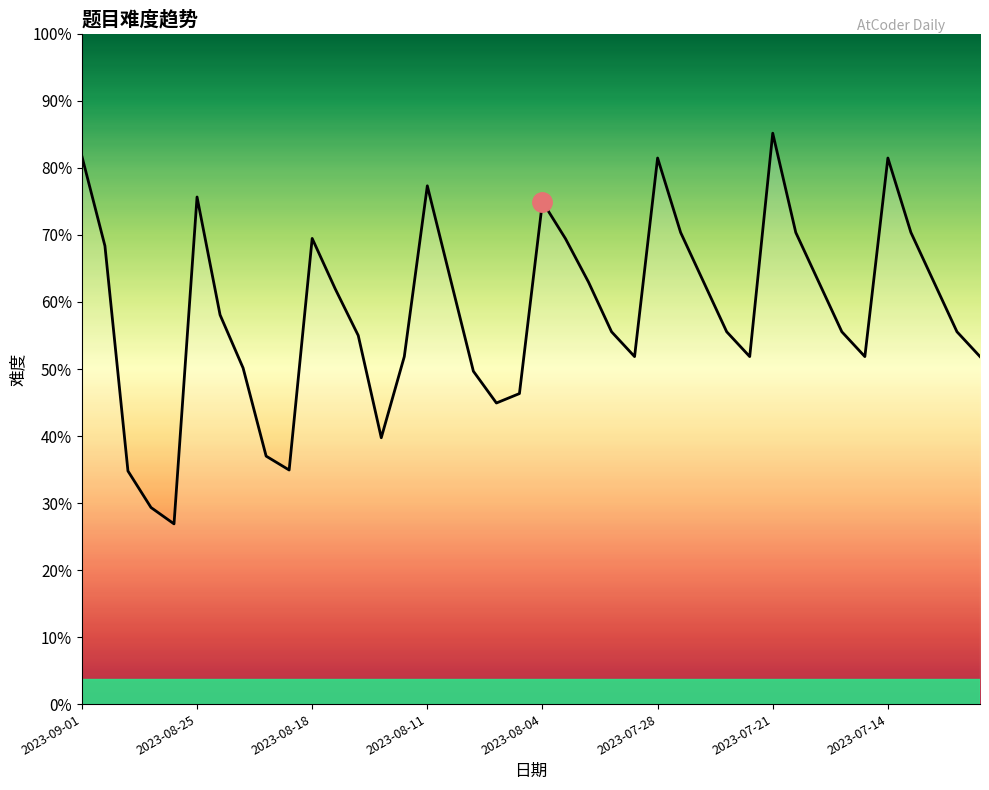

Does the chart have visible grid lines?

No